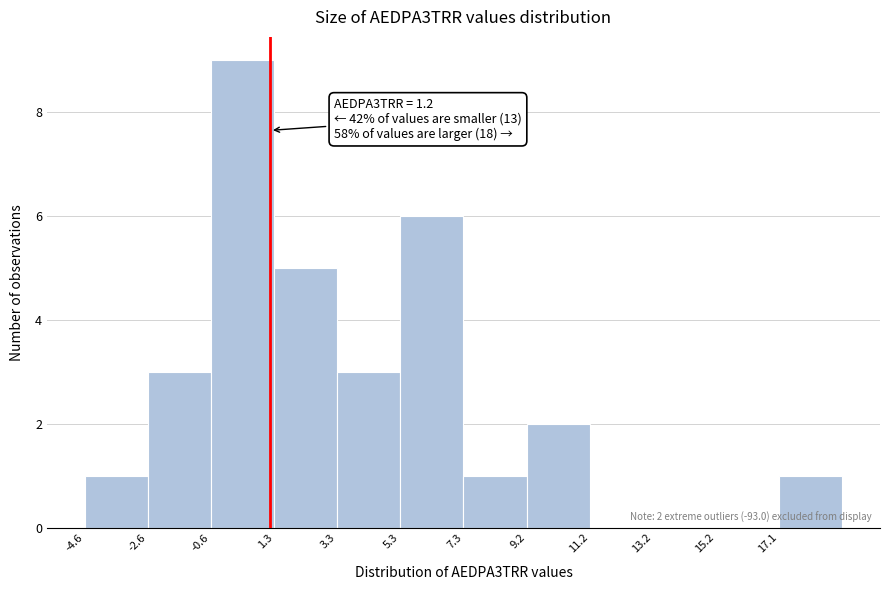

Over which range of the x-axis is the bar tallest?

-0.6 to 1.4